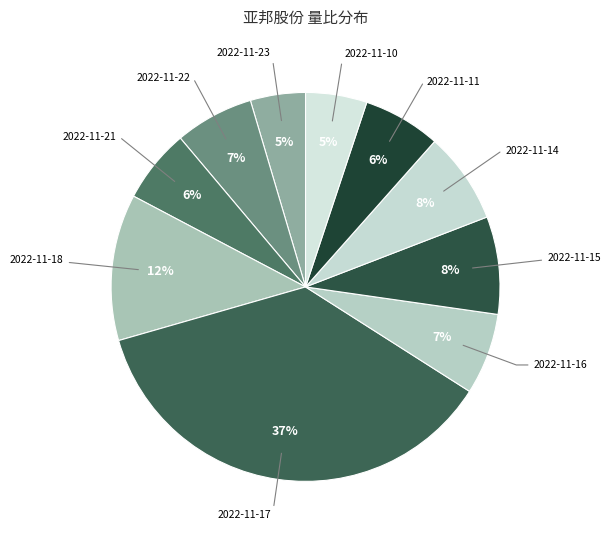

What is the smallest slice in the pie chart?

2022-11-23